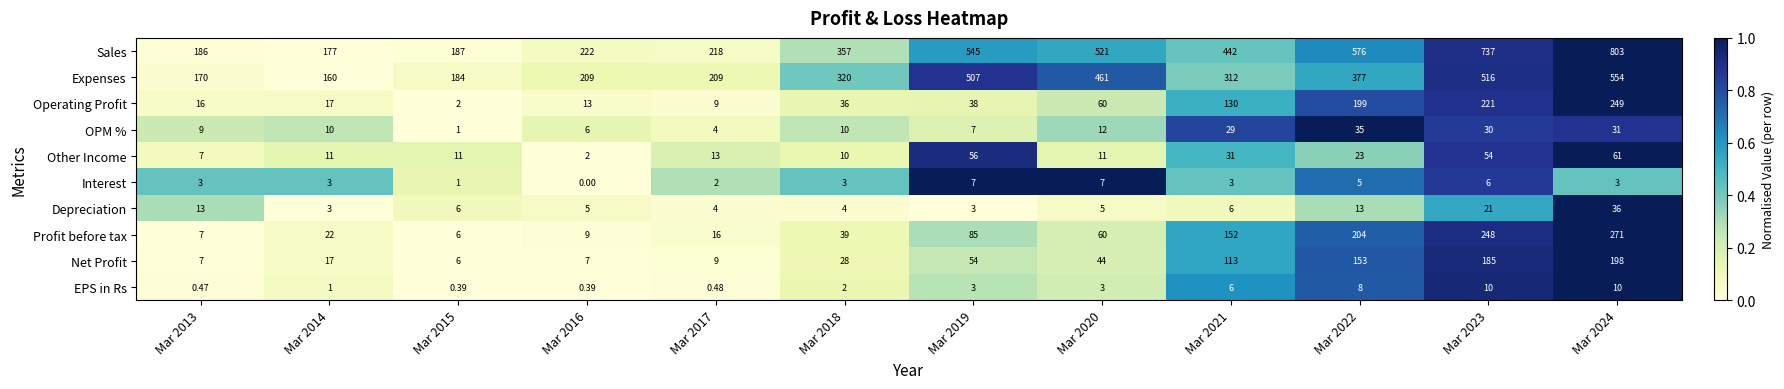

How many series are shown in this chart?

10